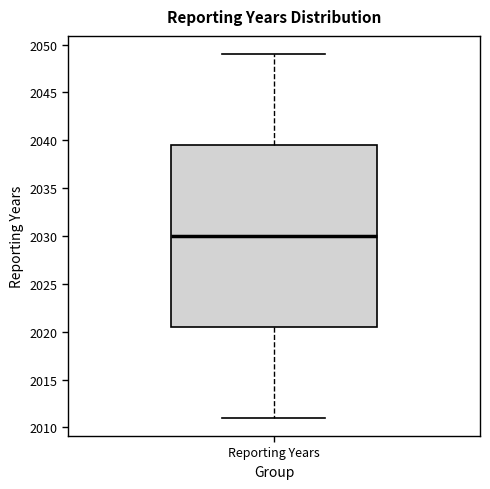

Read this box plot against the y-axis: the position of the median line, the range covered by the box, and the ends of both whiskers. The values are not printed on the chart, so give them approximately, as read against the axis.

median 2030.0, box 2020.5 to 2039.5, whiskers 2011.0 to 2049.0